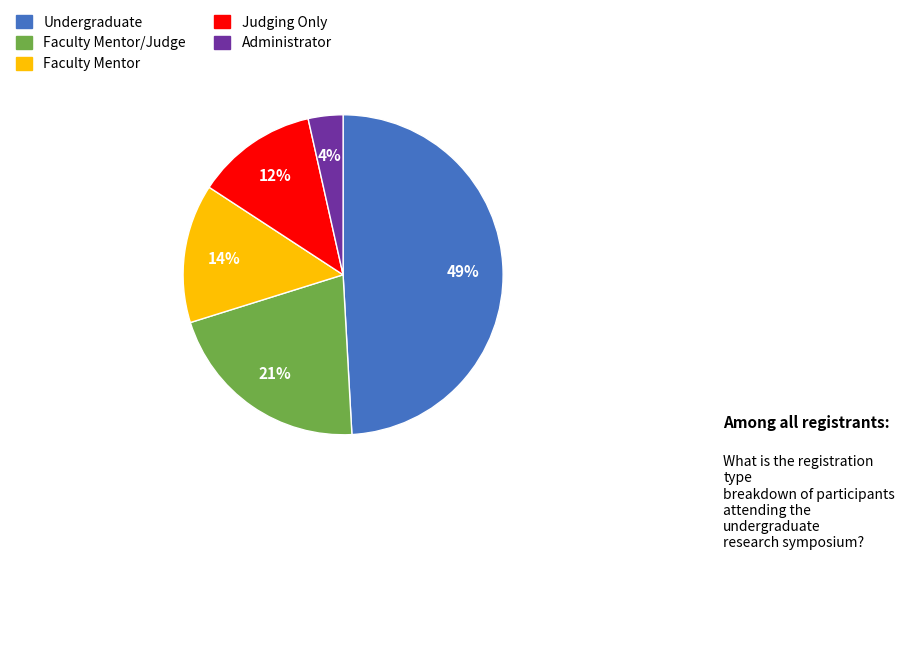

How many slices are in this pie chart?

5